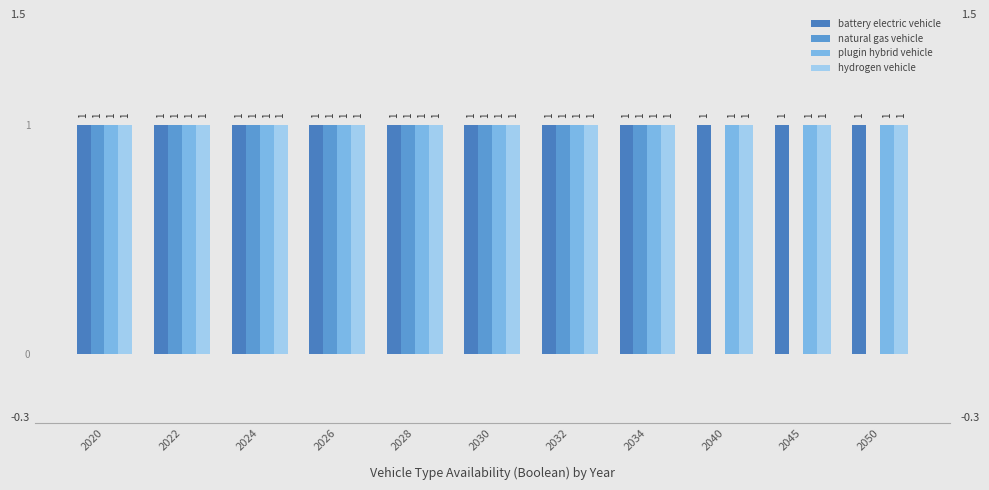

Which series has the largest total across all categories?

battery electric vehicle